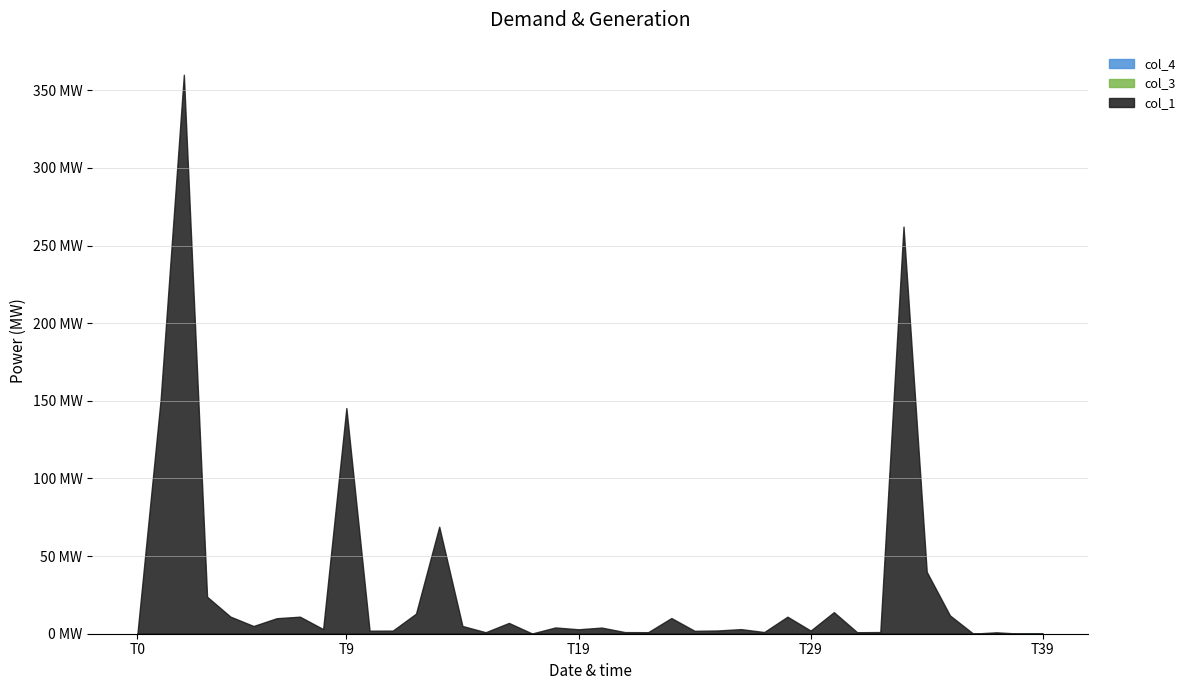

True or false: col_4 and col_1 cross at least once.

False